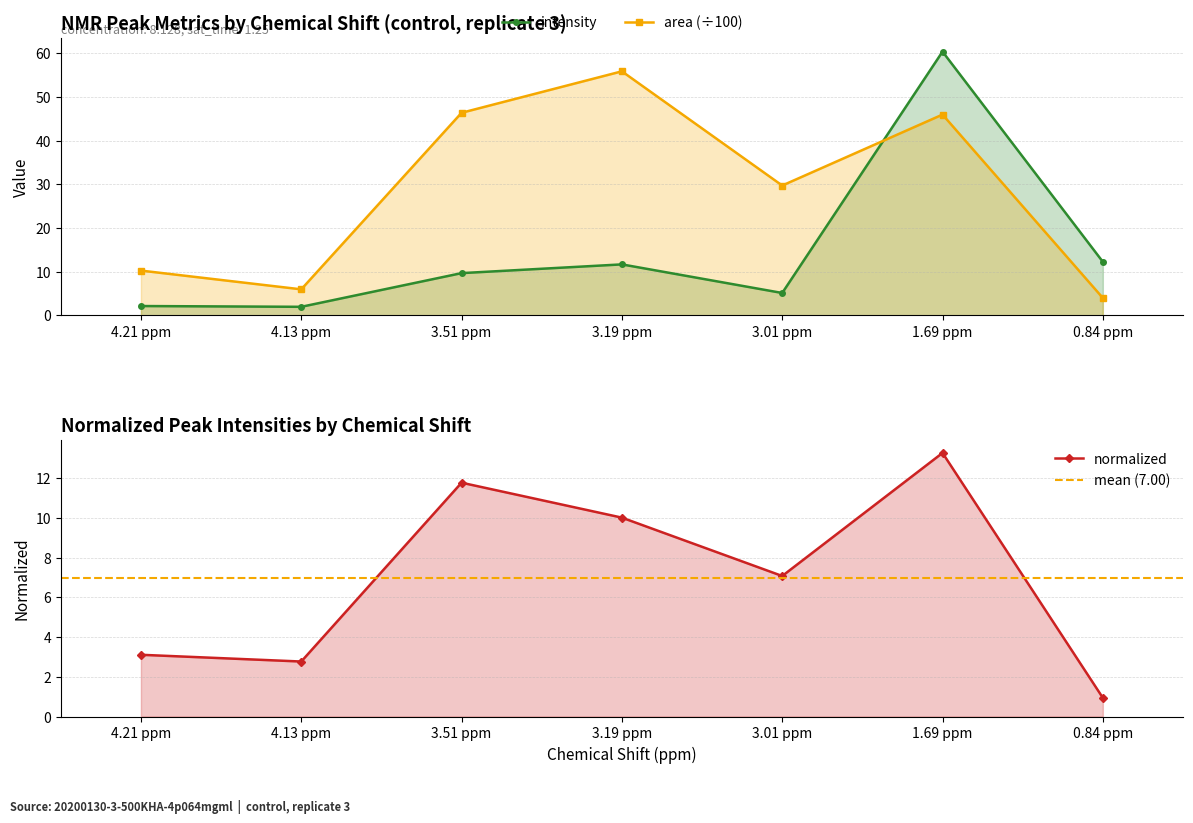

What is the difference between the maximum and minimum values in the intensity series?

58.5